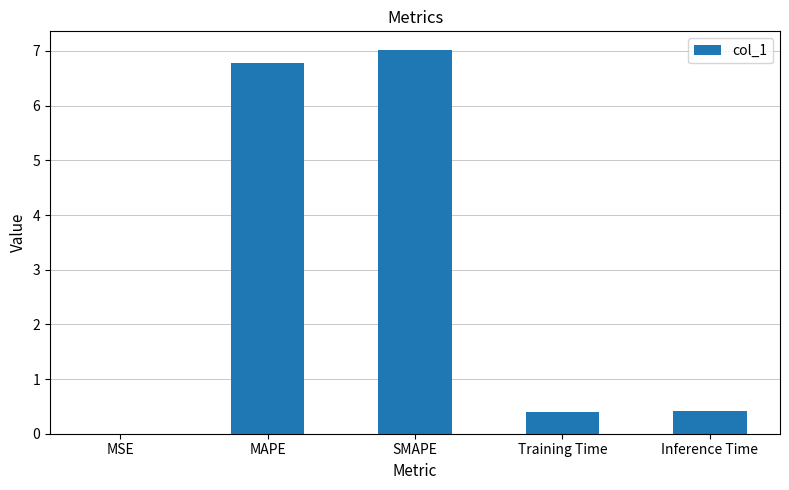

What is the sum of all values?

14.6